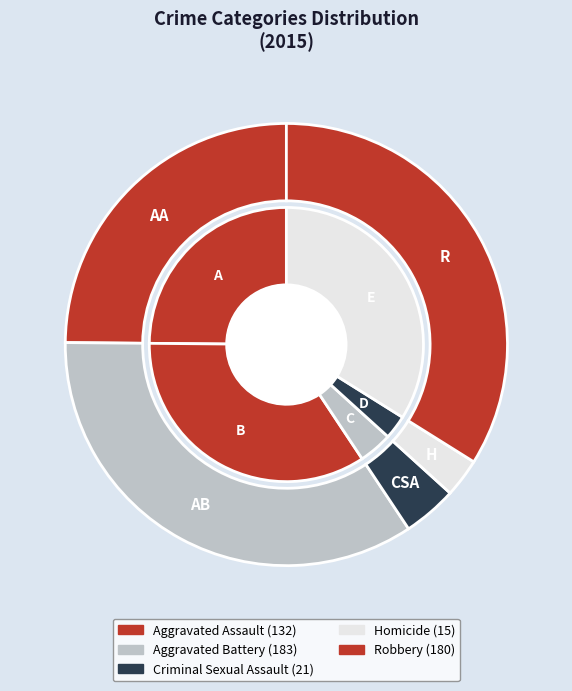

How many slices are in this pie chart?

5